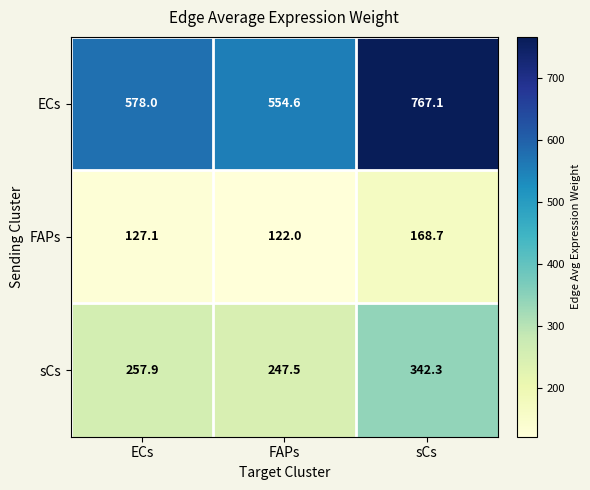

Which series changed the most between FAPs and sCs?

ECs